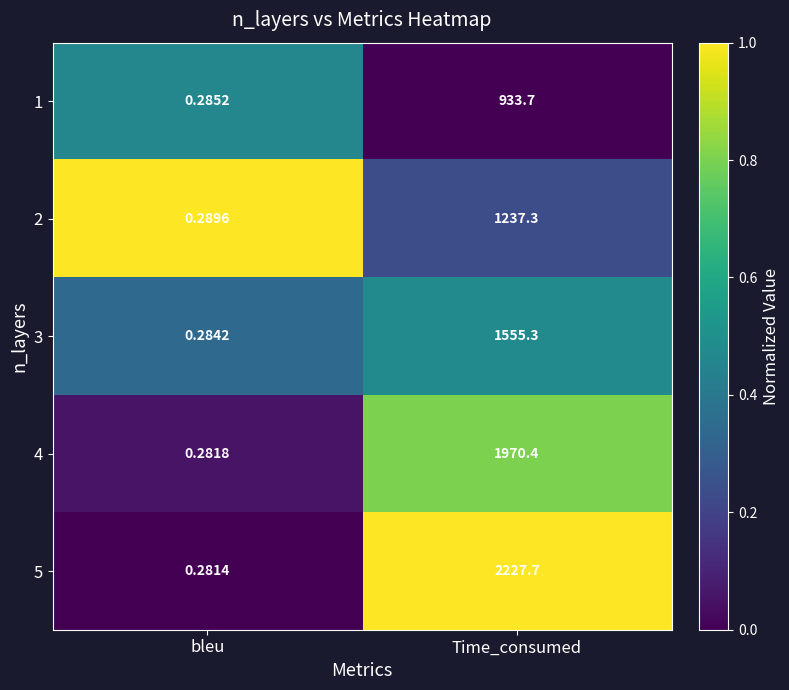

Rank the categories by 2 value from highest to lowest.

Time_consumed, bleu